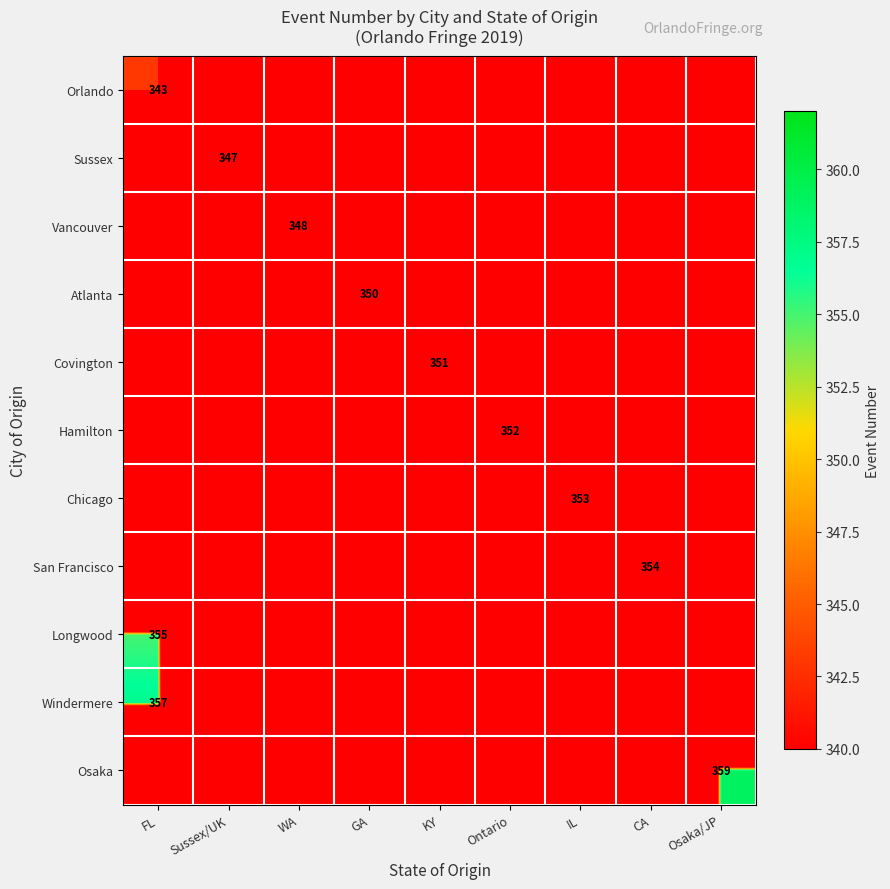

Rank the categories by Chicago value from highest to lowest.

IL, FL, Sussex/UK, WA, GA, KY, Ontario, CA, Osaka/JP